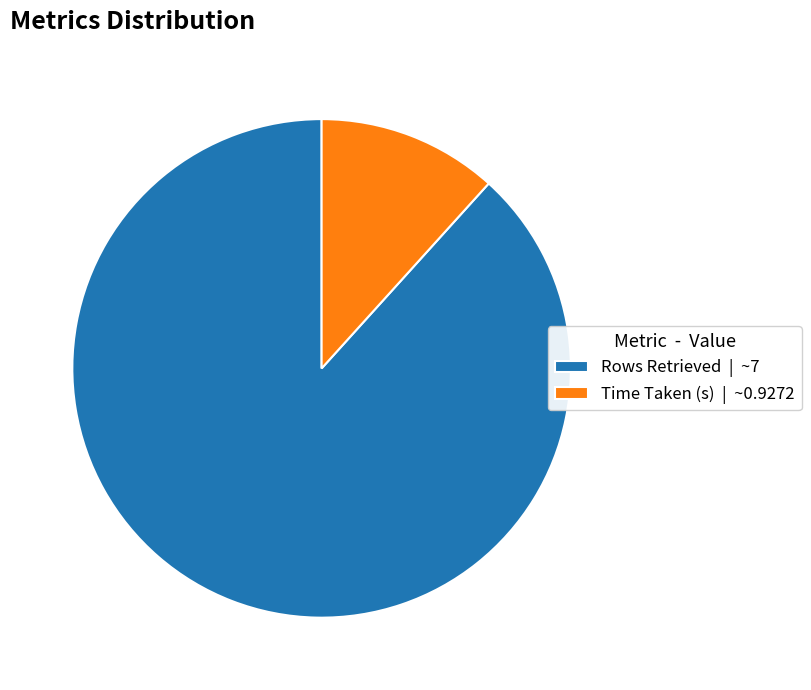

How many slices are in this pie chart?

2